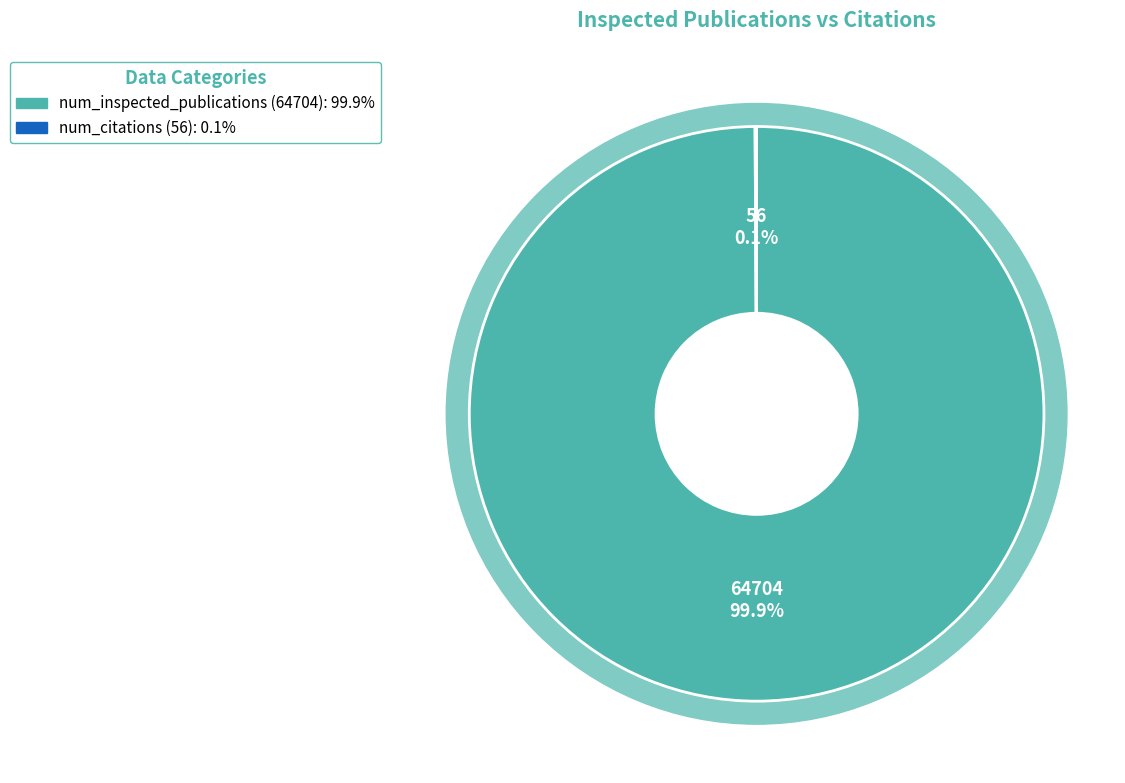

To the nearest percent, what percentage of the pie is 64704?

100%